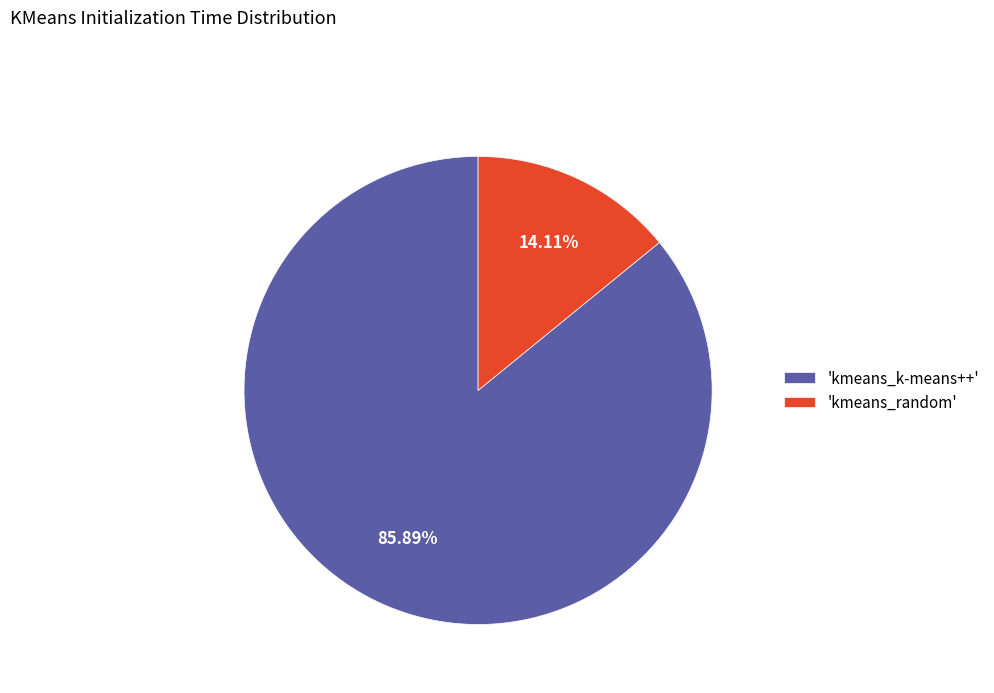

Combined, do 'kmeans_k-means++' and 'kmeans_random' account for over 50%?

Yes